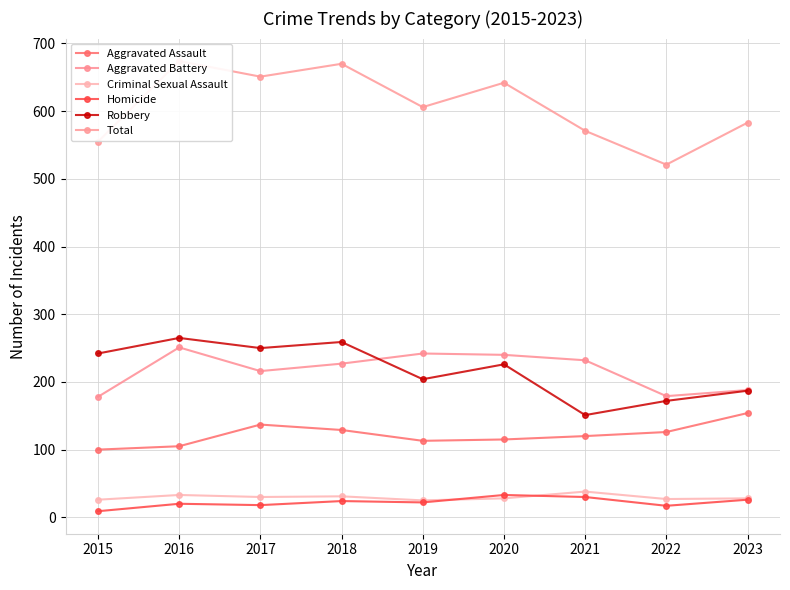

What are all the series names shown in the legend?

Aggravated Assault, Aggravated Battery, Criminal Sexual Assault, Homicide, Robbery, Total